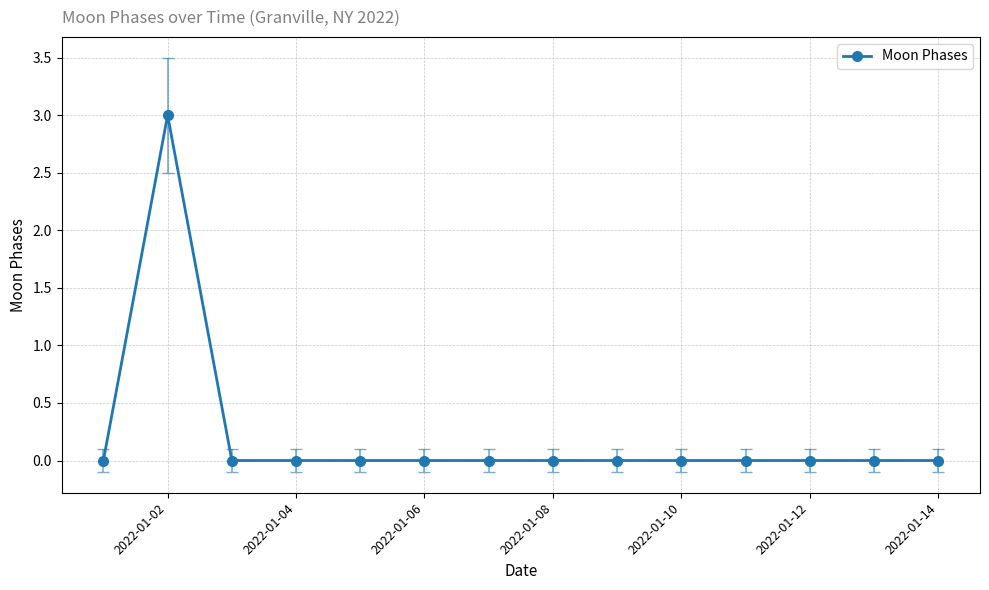

Reading left to right, list all the values displayed in this chart.

0	3	0	0	0	0	0	0	0	0	0	0	0	0